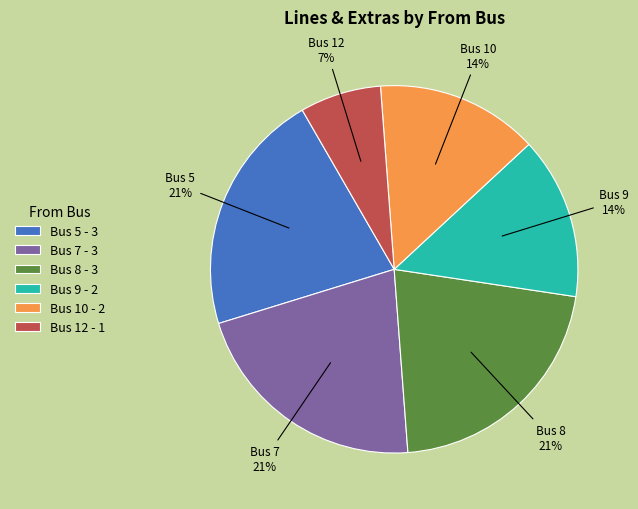

Which category has the smallest portion of the pie?

Bus 12 - 1